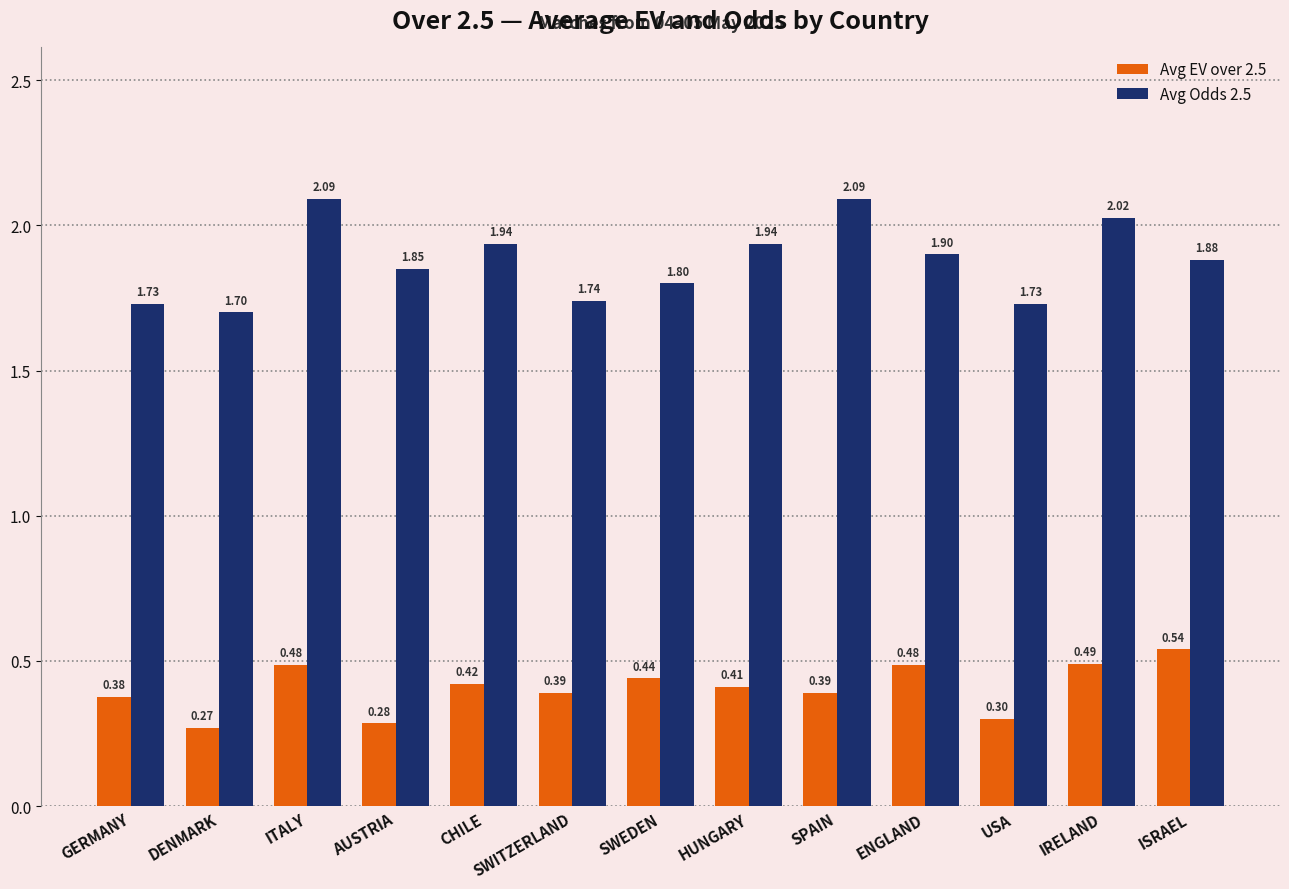

At CHILE, list the series in order from largest to smallest.

Avg Odds 2.5, Avg EV over 2.5